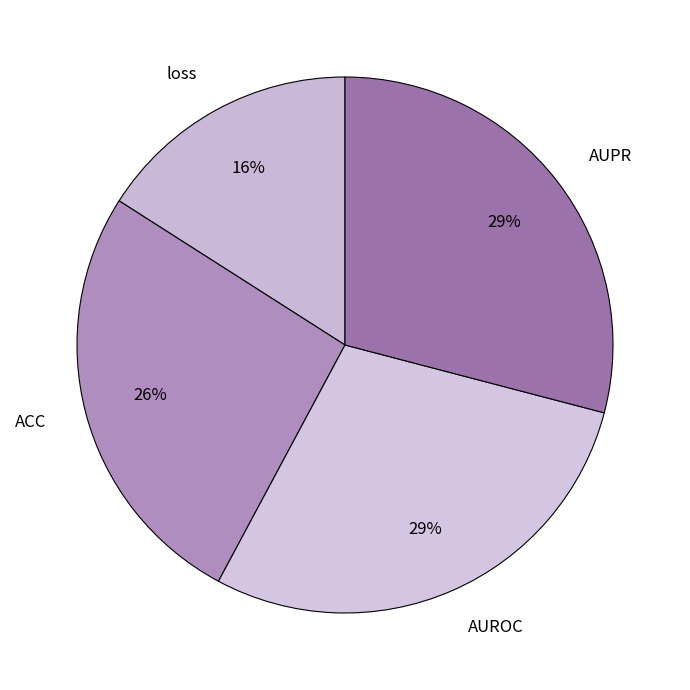

How many segments does this pie chart have?

4